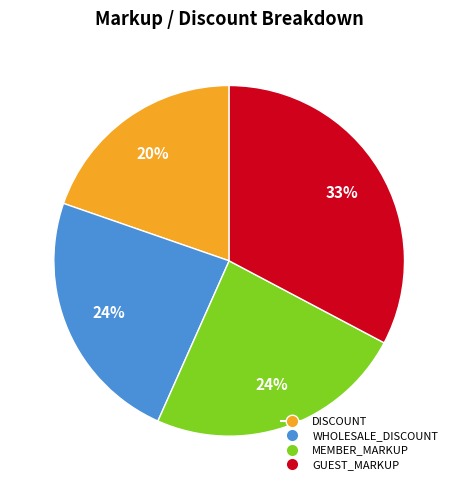

True or false: GUEST_MARKUP accounts for 33% of the total.

True